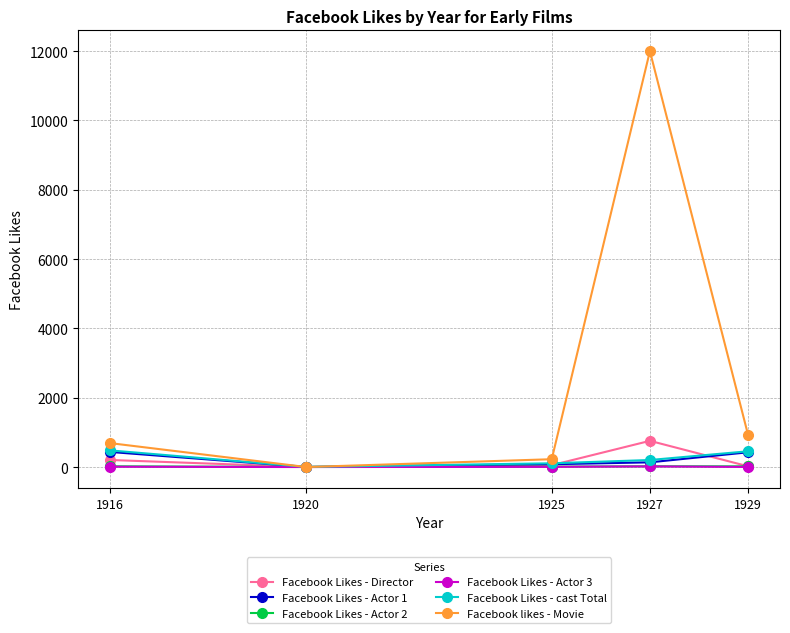

What is the total value across all series at 1925?

487